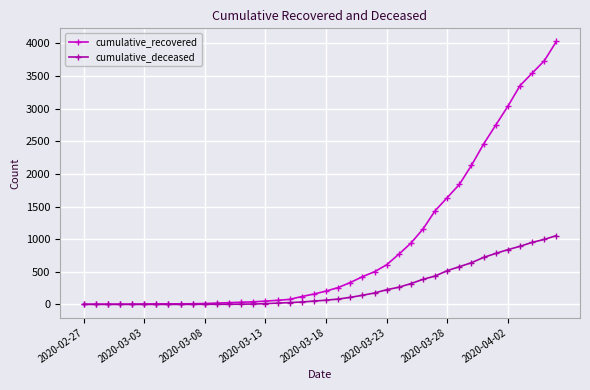

Which series has the largest range (max minus min)?

cumulative_recovered